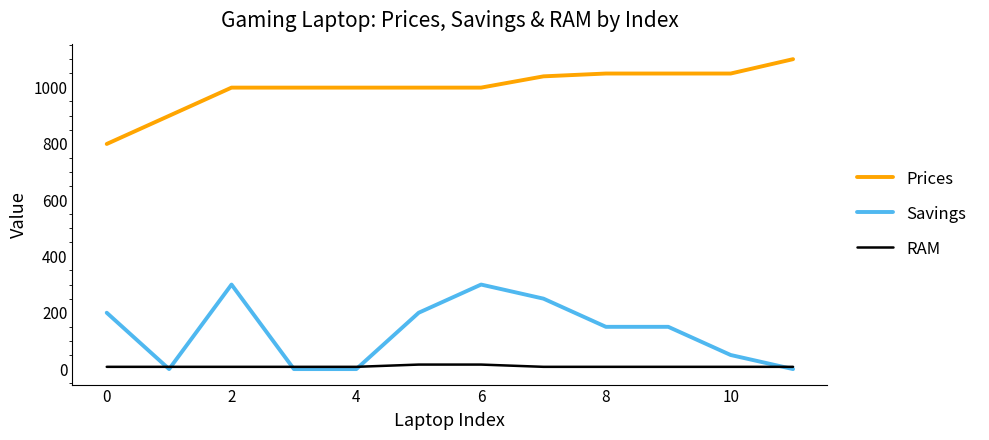

List the series in order of their peak value, lowest first.

RAM, Savings, Prices